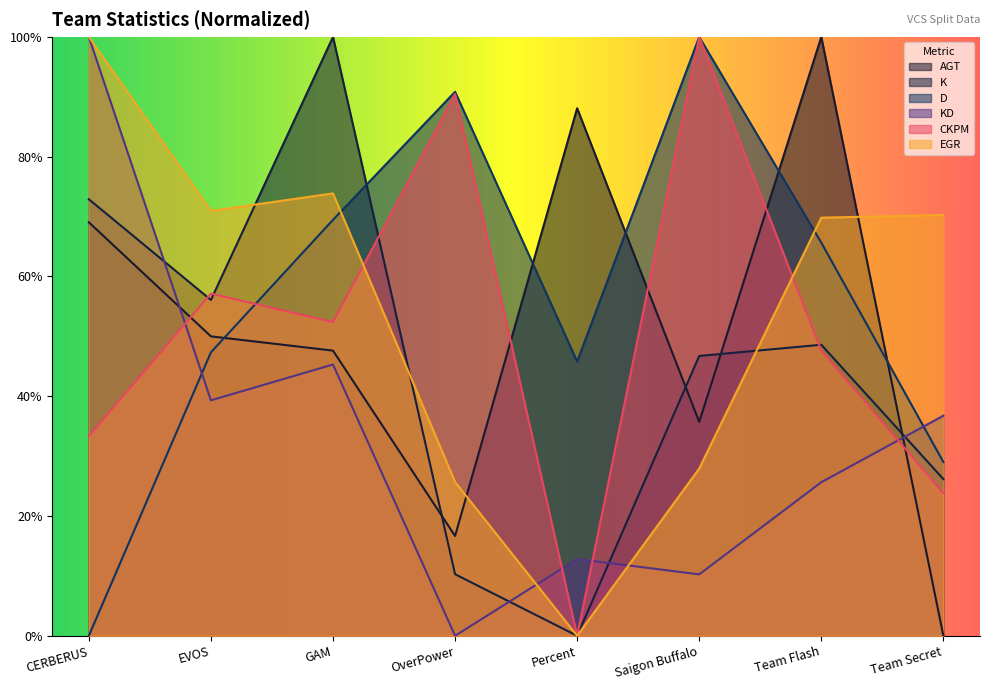

True or false: D has more than 1 interior local peaks.

True